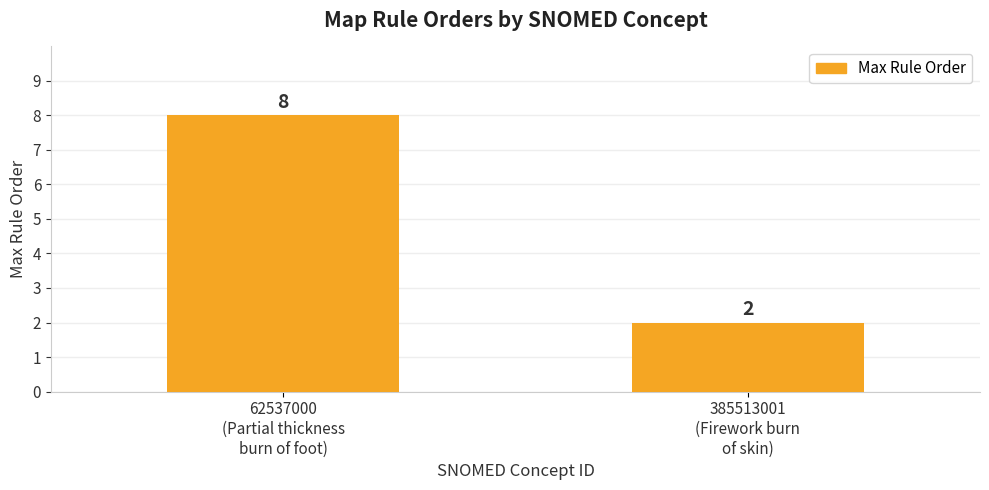

How many categories are shown in the chart?

2